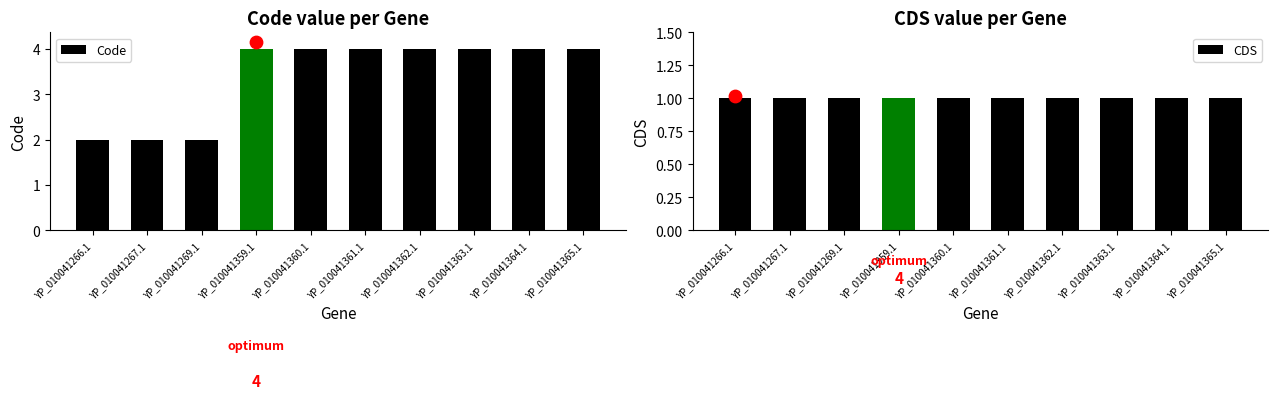

Which series has the largest total across all categories?

Code